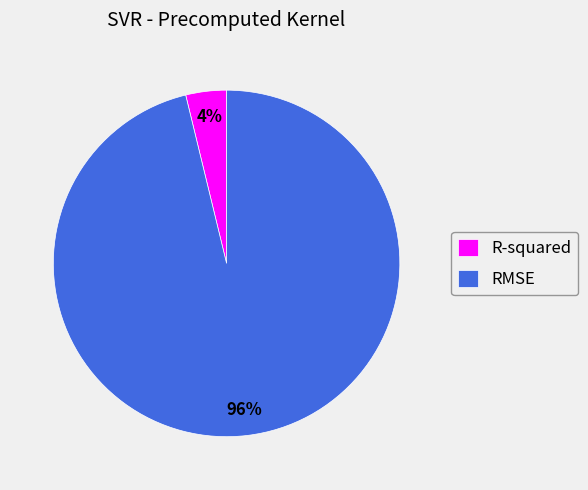

Between R-squared and RMSE, which is larger?

RMSE